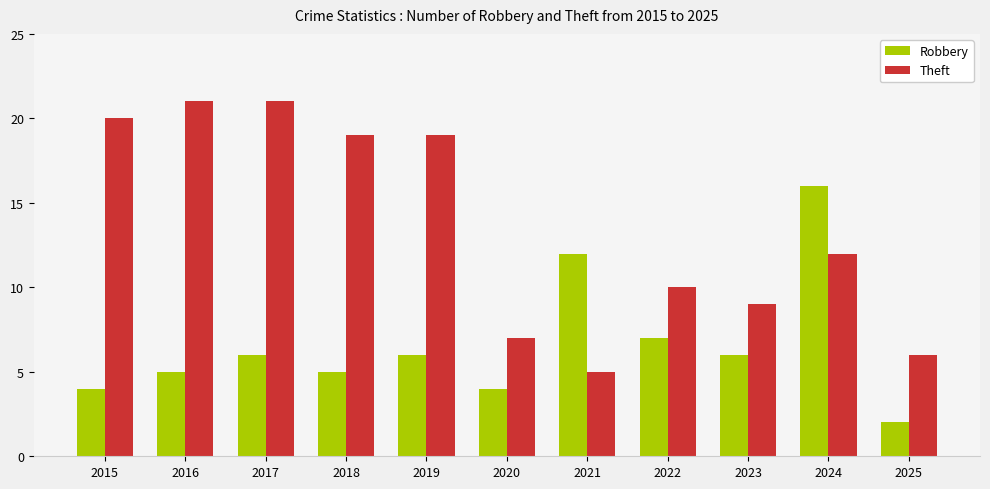

At which label is Robbery closest to 9?

2022